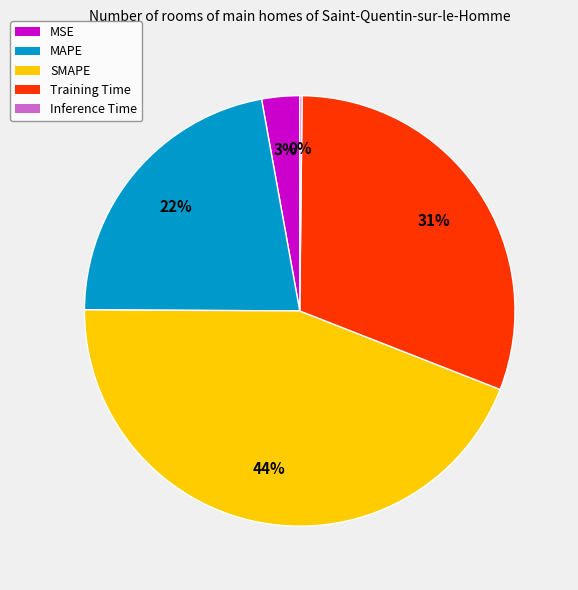

Which slice is the largest?

SMAPE